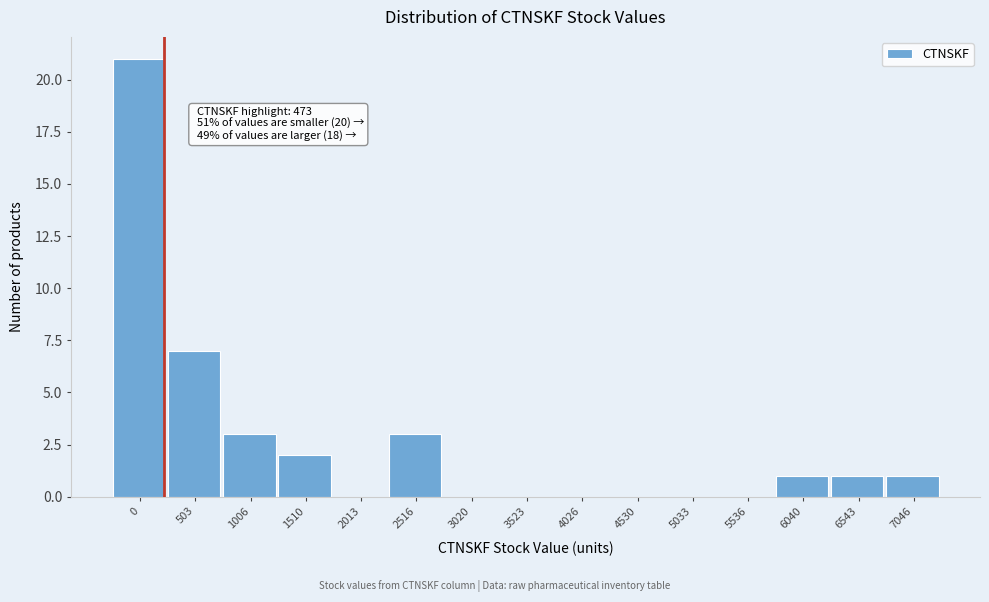

Reading left to right, transcribe all the data shown in this chart.

0=21	503=7	1006=3	1510=2	2013=0	2516=3	3020=0	3523=0	4026=0	4530=0	5033=0	5536=0	6040=1	6543=1	7046=1